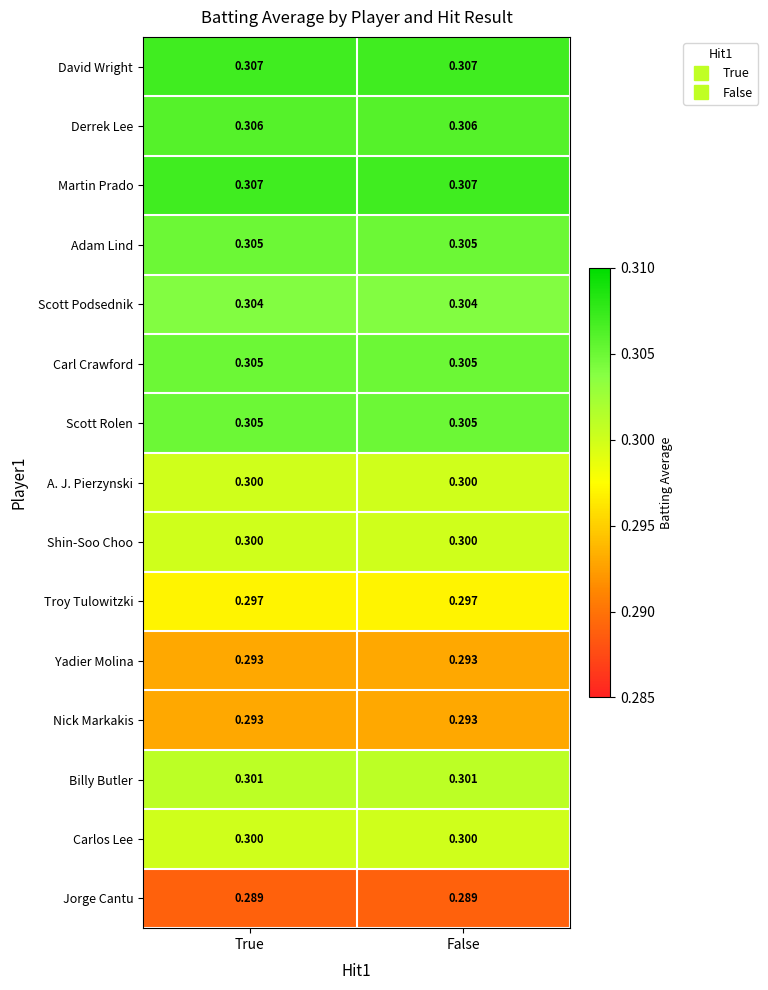

Is the value of Scott Podsednik at False greater than the value of Scott Rolen at True?

No